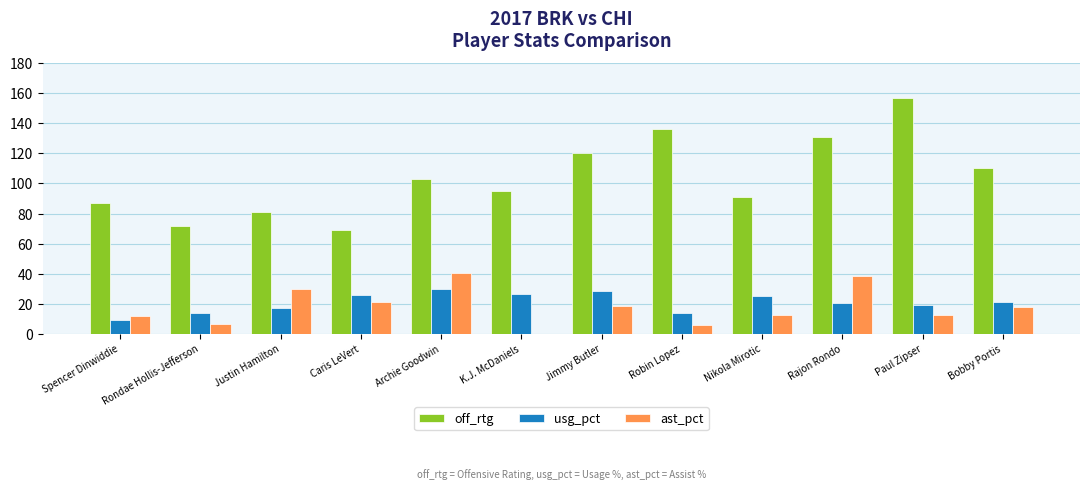

Which series has the largest range (max minus min)?

off_rtg